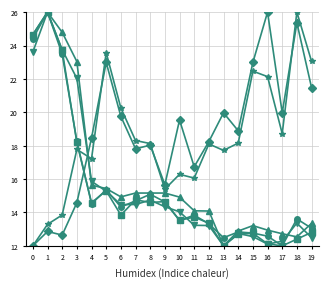

What is the total value across all series at 8?

95.8